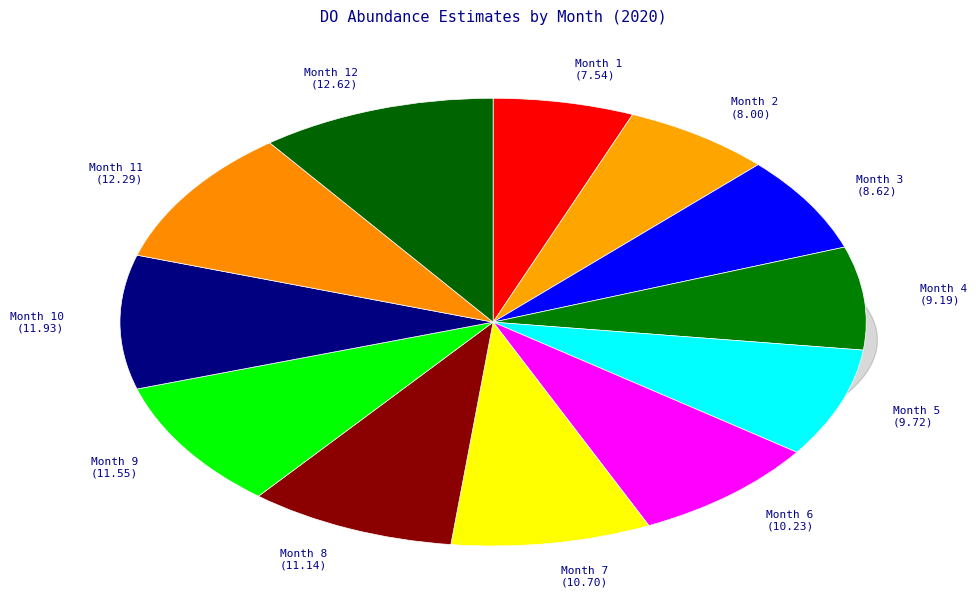

To the nearest percent, what percentage of the pie is Month 4?

7%